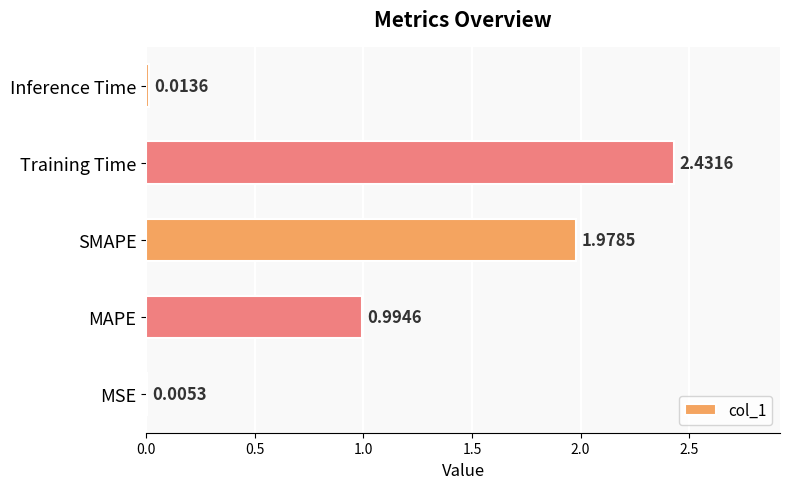

What is the change in value from MSE to Training Time?

+2.4